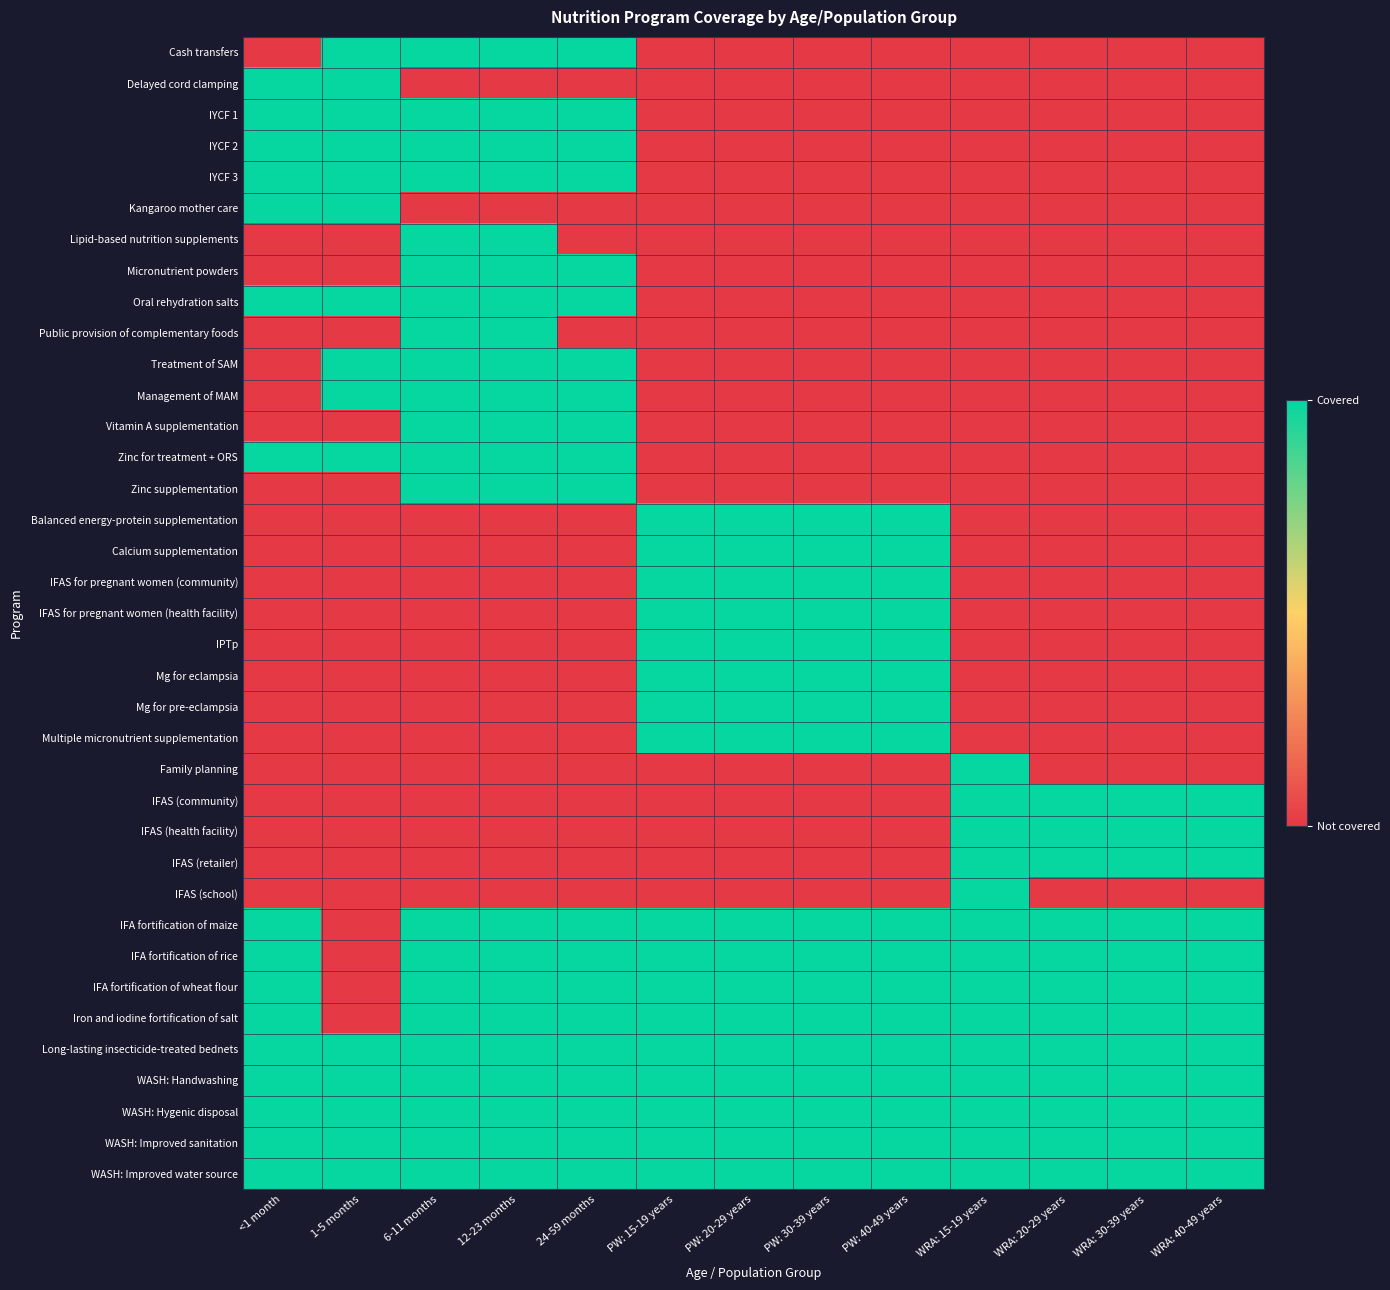

Rank the series by their maximum value, from lowest to highest.

Cash transfers, Delayed cord clamping, IYCF 1, IYCF 2, IYCF 3, Kangaroo mother care, Lipid-based nutrition supplements, Micronutrient powders, Oral rehydration salts, Public provision of complementary foods, Treatment of SAM, Management of MAM, Vitamin A supplementation, Zinc for treatment + ORS, Zinc supplementation, Balanced energy-protein supplementation, Calcium supplementation, IFAS for pregnant women (community), IFAS for pregnant women (health facility), IPTp, Mg for eclampsia, Mg for pre-eclampsia, Multiple micronutrient supplementation, Family planning, IFAS (community), IFAS (health facility), IFAS (retailer), IFAS (school), IFA fortification of maize, IFA fortification of rice, IFA fortification of wheat flour, Iron and iodine fortification of salt, Long-lasting insecticide-treated bednets, WASH: Handwashing, WASH: Hygenic disposal, WASH: Improved sanitation, WASH: Improved water source